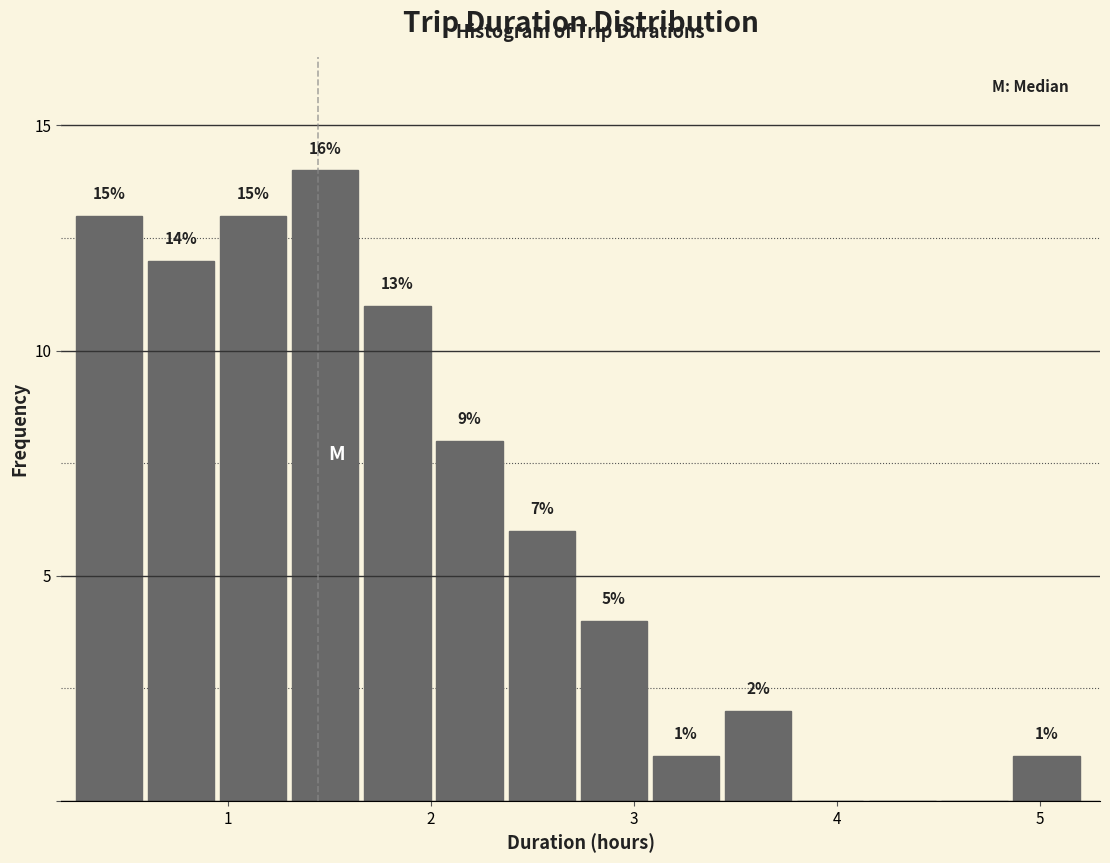

Around what value on the x-axis is the tallest bar? Give the approximate position of its centre, as read against the axis.

1.5